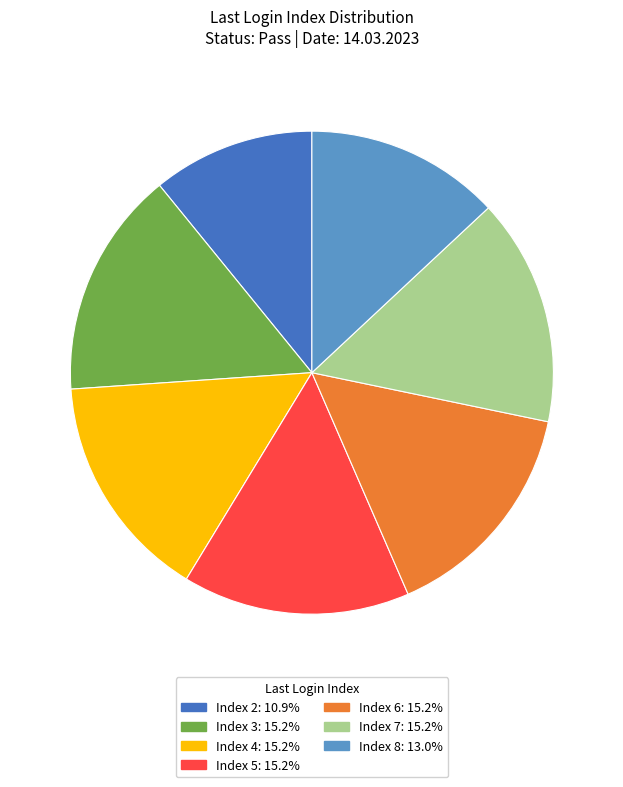

How many slices are in this pie chart?

7